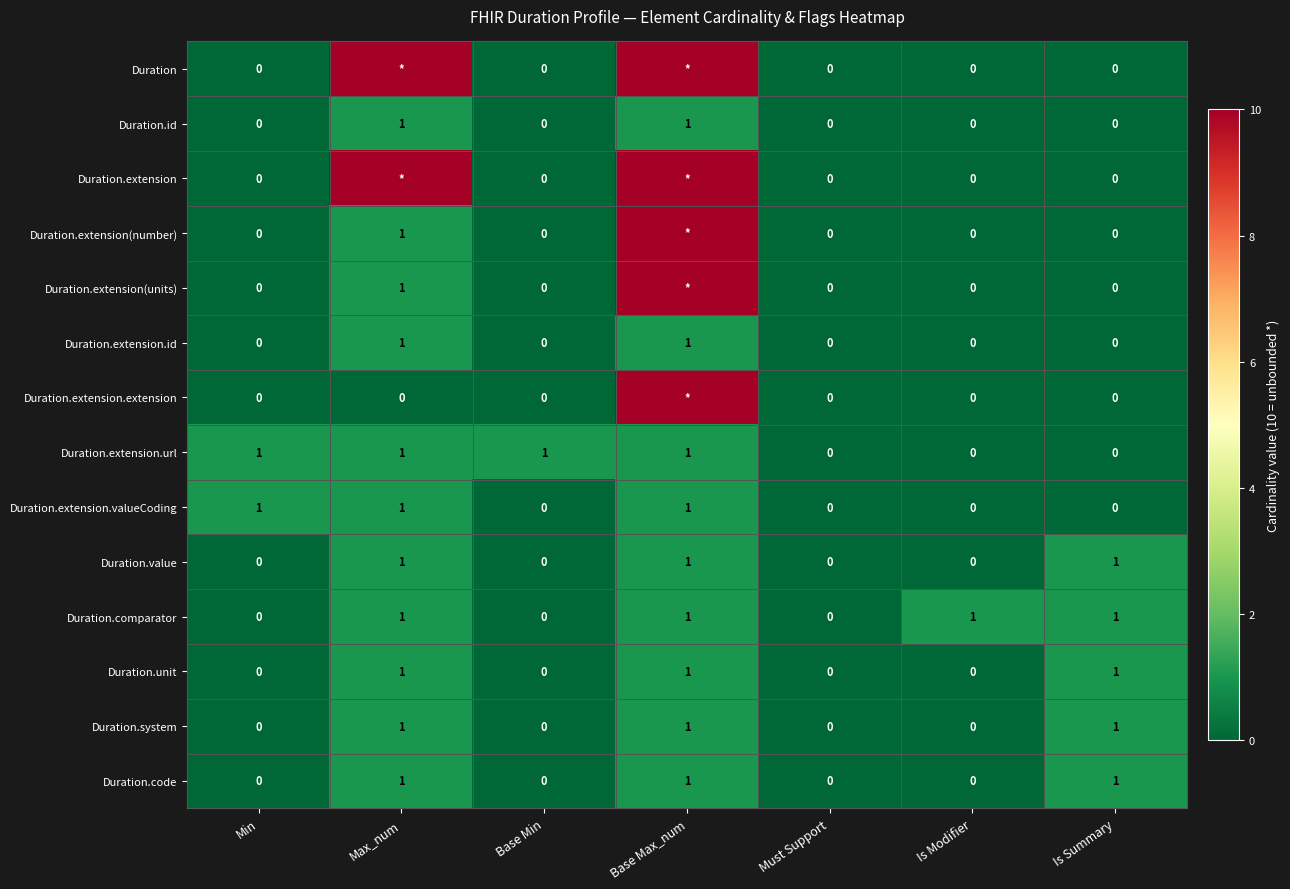

Is the value of Duration.system at Max_num greater than the value of Duration.code at Base Min?

Yes